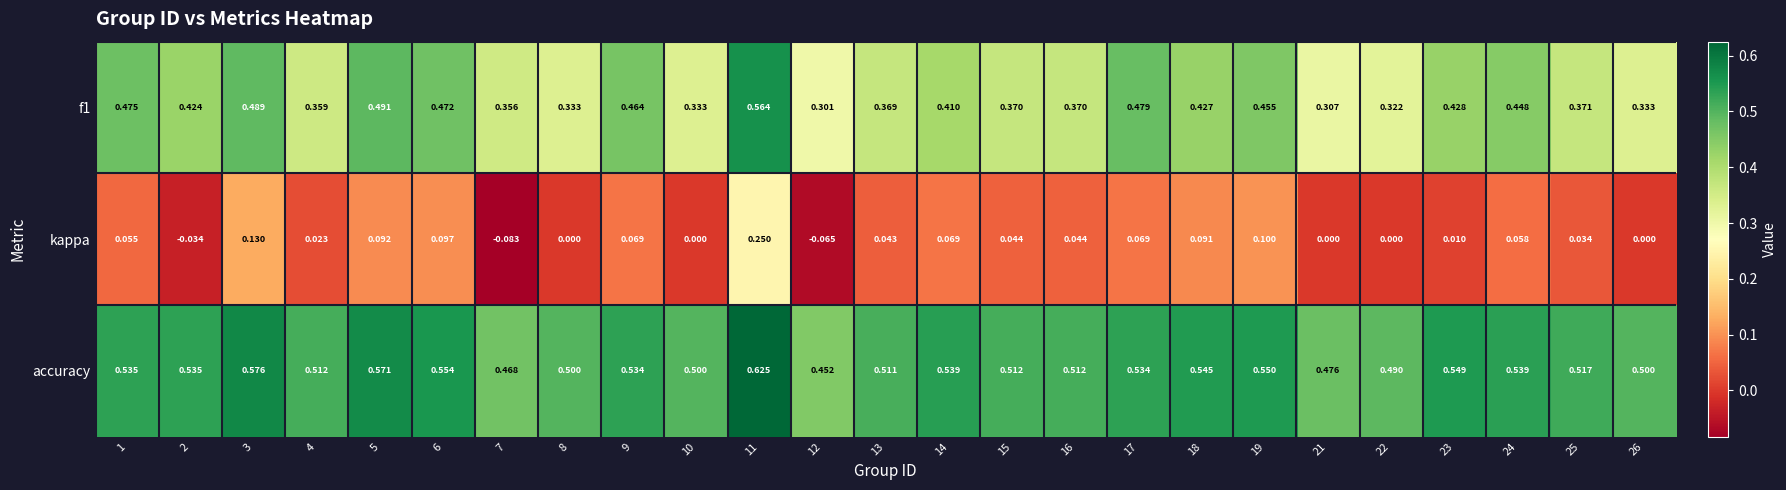

Is the value of accuracy at 19 greater than the value of f1 at 1?

Yes